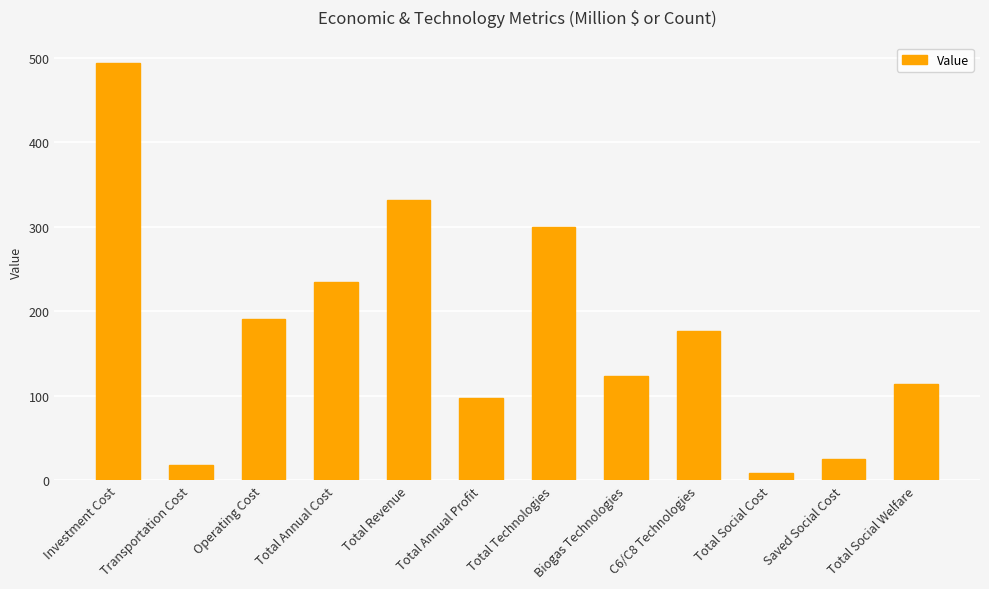

What is the ratio of the value at Saved Social Cost to the value at Total Technologies?

0.1